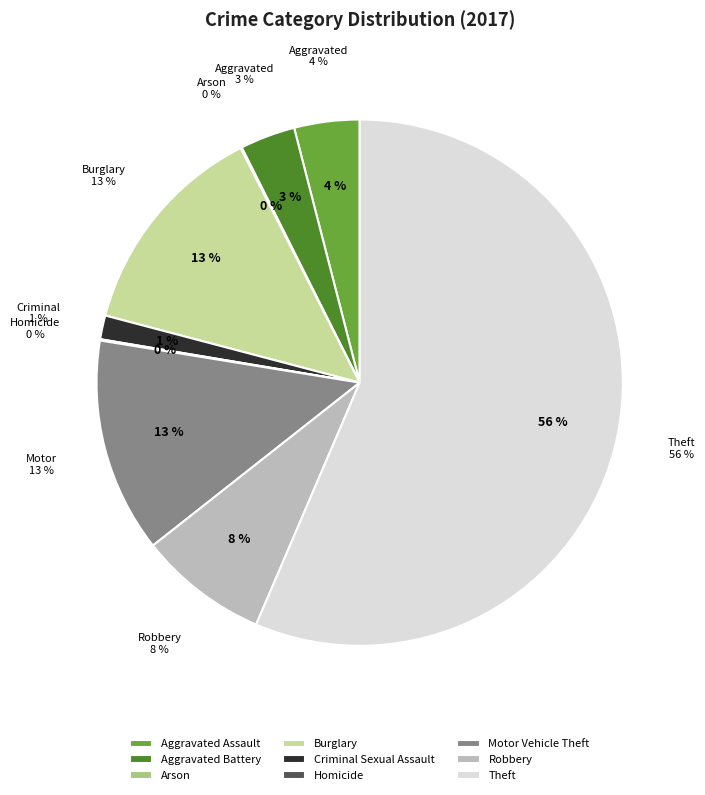

True or false: Robbery accounts for 8% of the total.

True